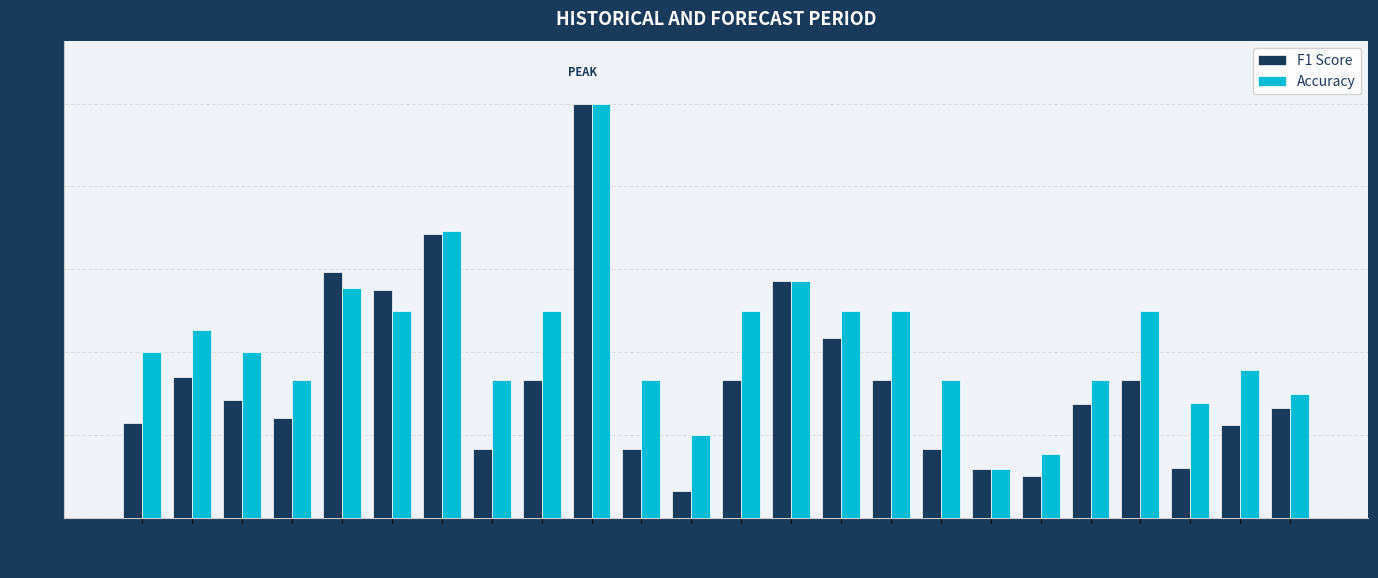

At which category is the sum across all series the highest?

10